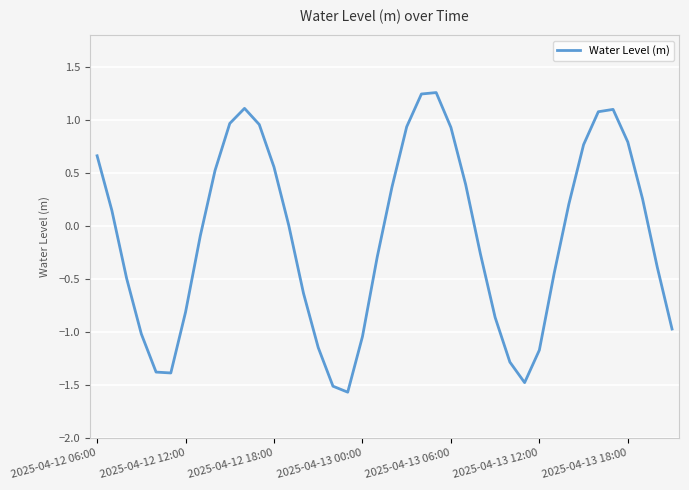

What is the smallest value displayed?

-1.6